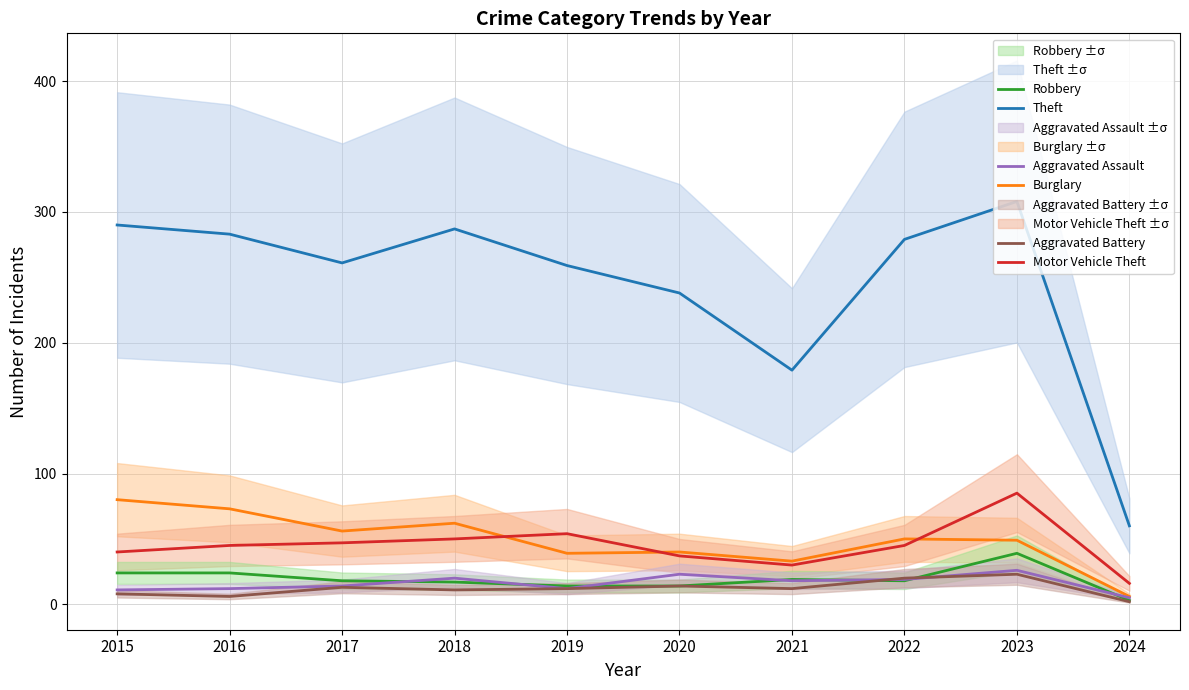

In Aggravated Assault, how many points are higher than both neighbors (excluding endpoints)?

3